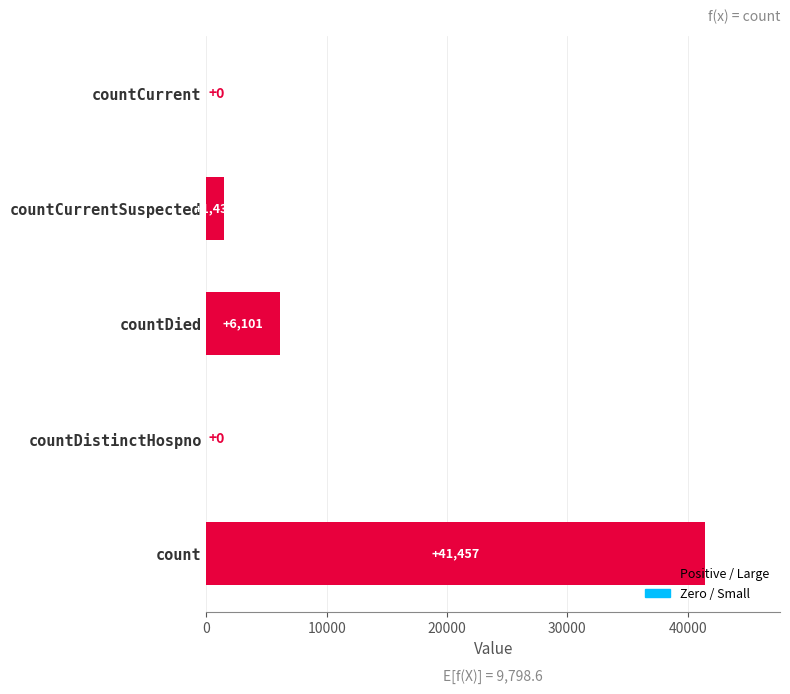

What is the sum of the values at count and countDied?

47558